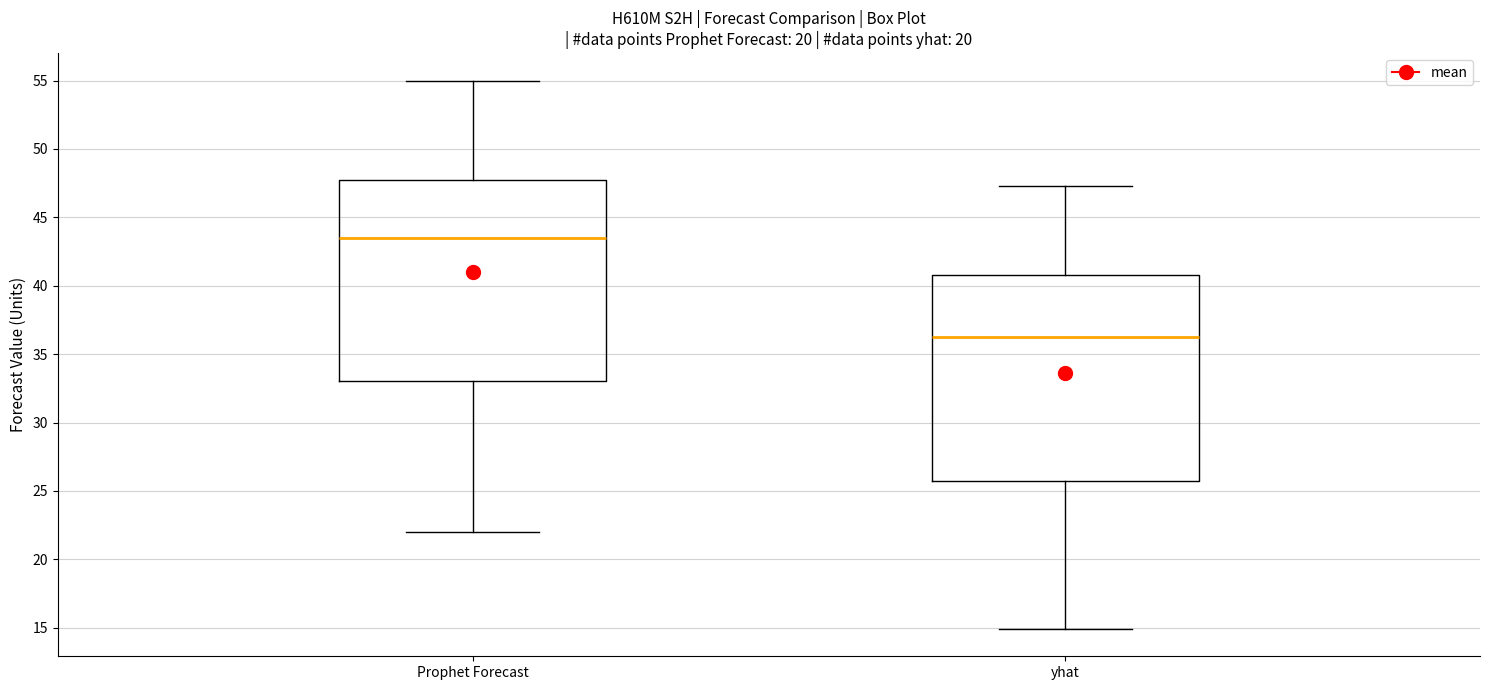

Which box has the highest median line?

Prophet Forecast